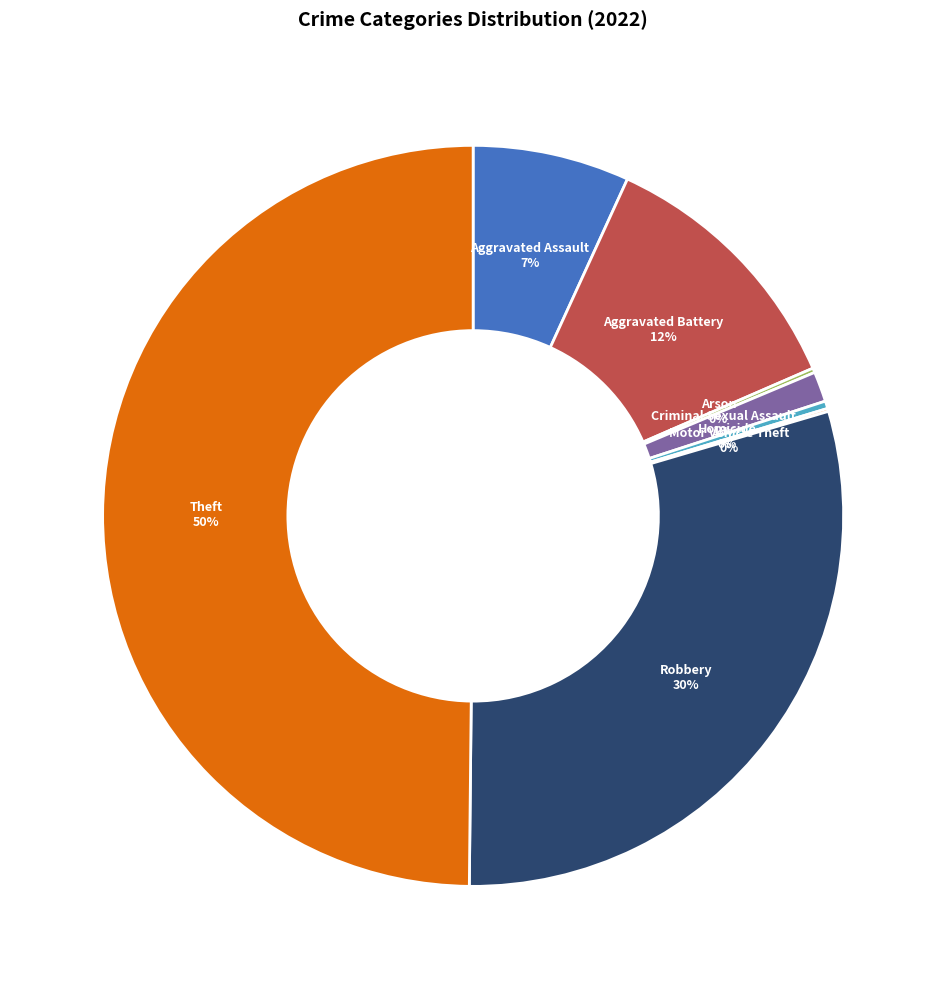

What is the ratio of the value at Robbery to the value at Homicide?

90.4